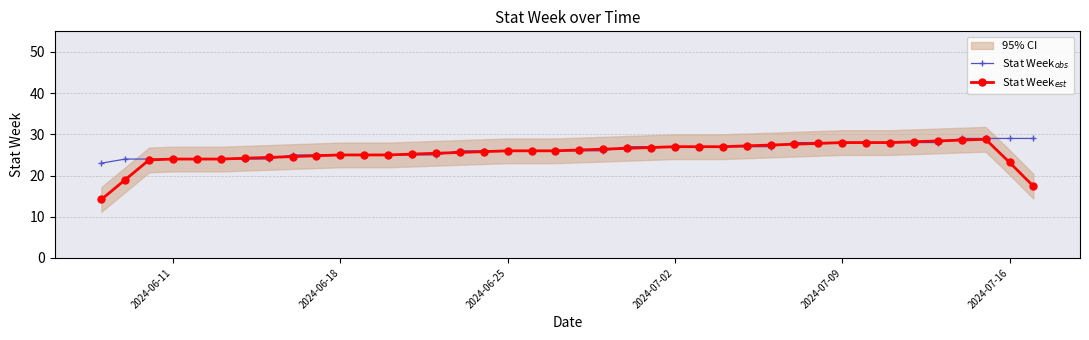

Count the number of categories in the chart.

40